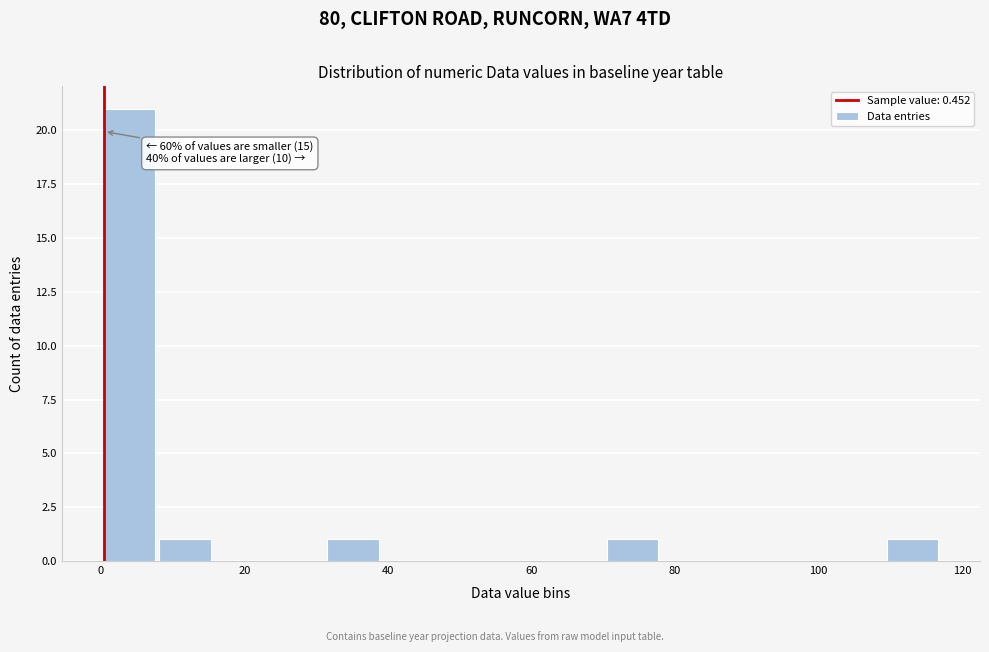

Read against the x-axis, roughly where is the centre of the tallest bar?

4